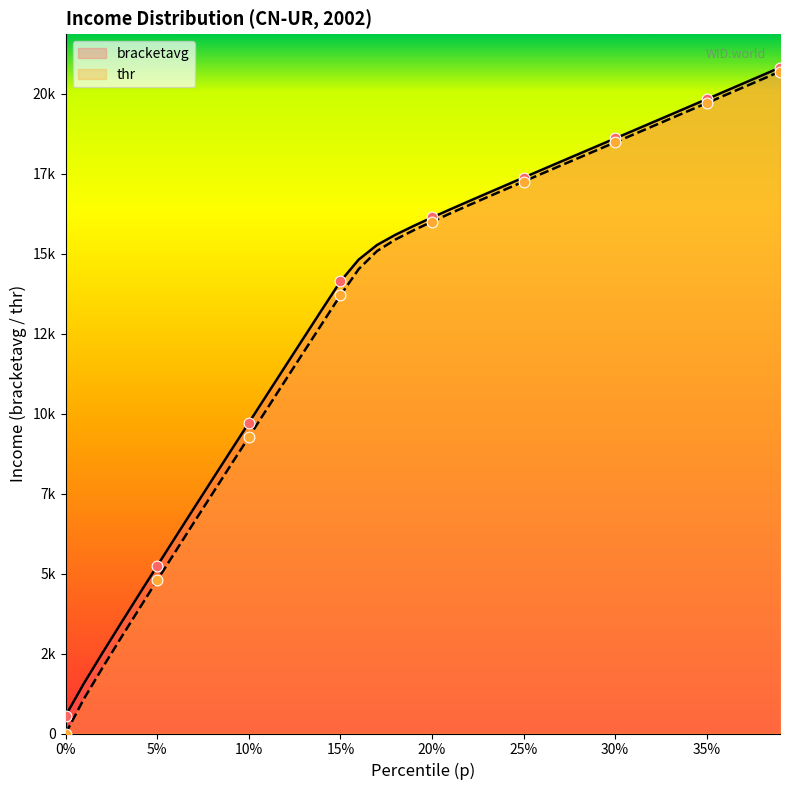

What are all the series names shown in the legend?

bracketavg, thr